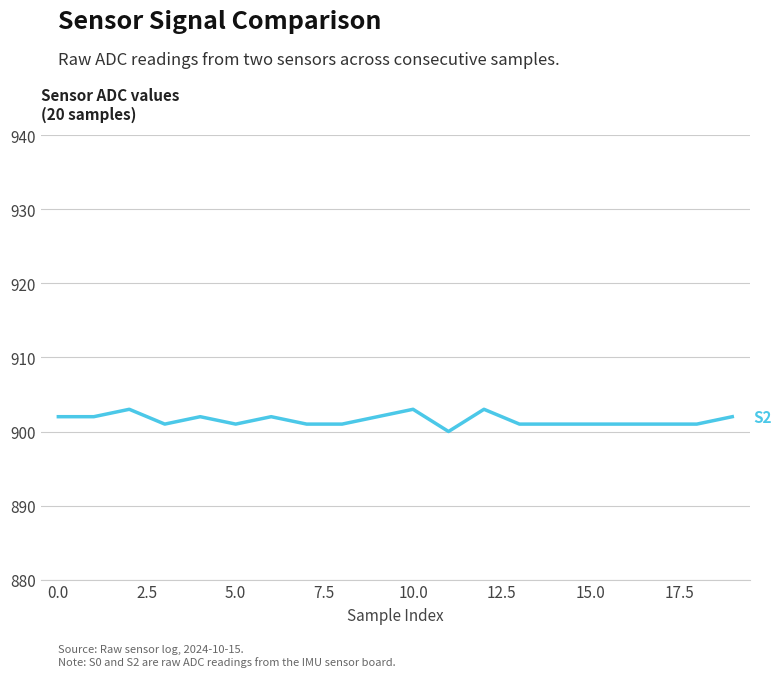

Read the S2 value at 11.

900